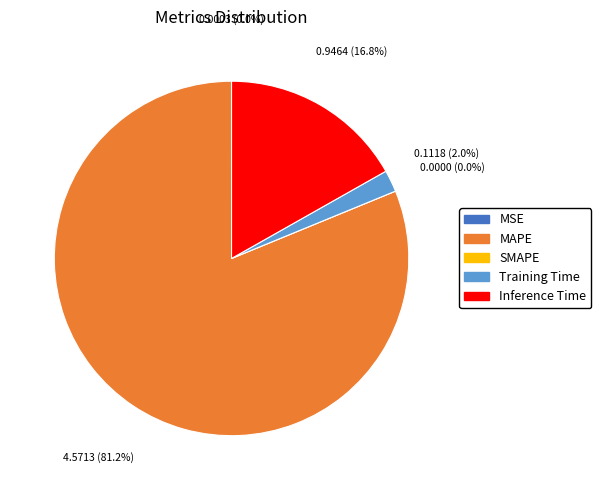

True or false: SMAPE accounts for 9% of the total.

False